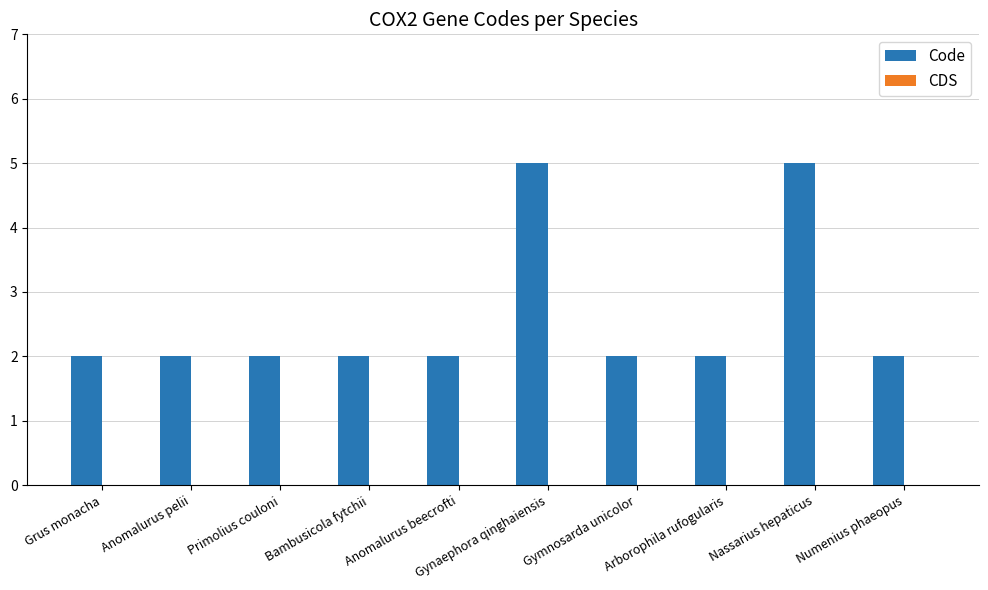

What is the maximum value shown in the chart?

5